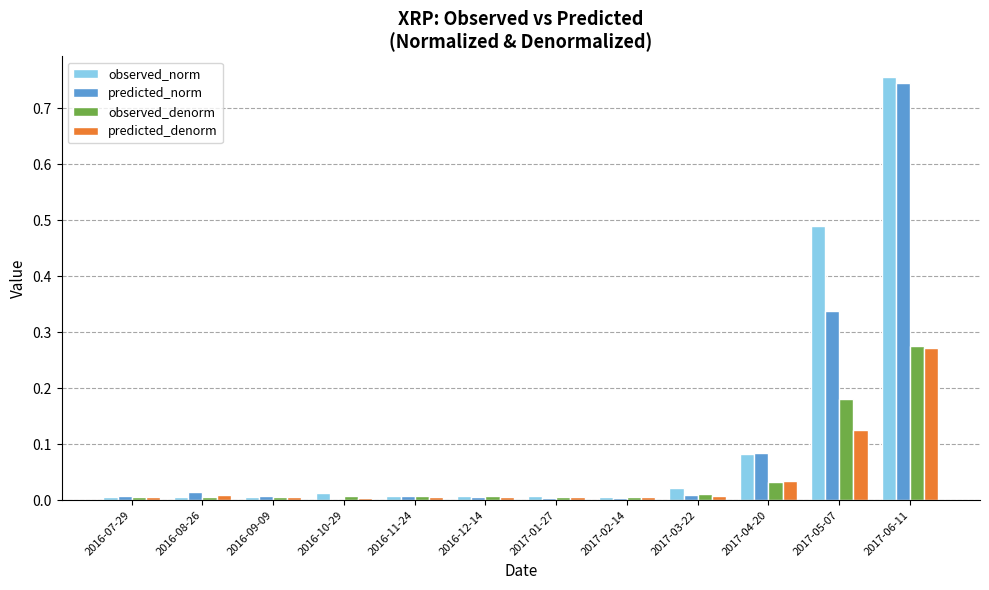

At which category is the sum across all series the highest?

2017-06-11